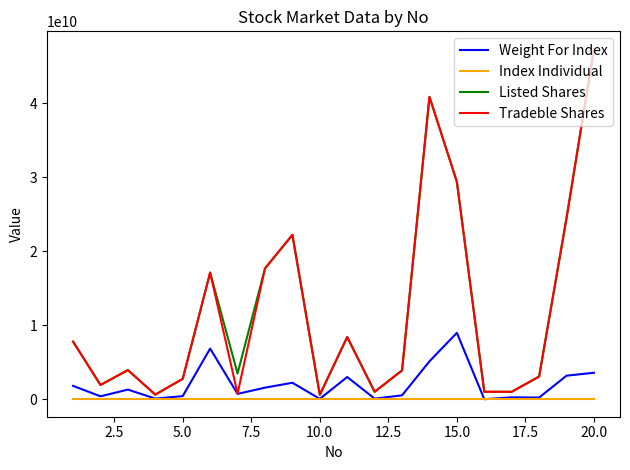

Does the chart display data point markers on the line(s)?

No